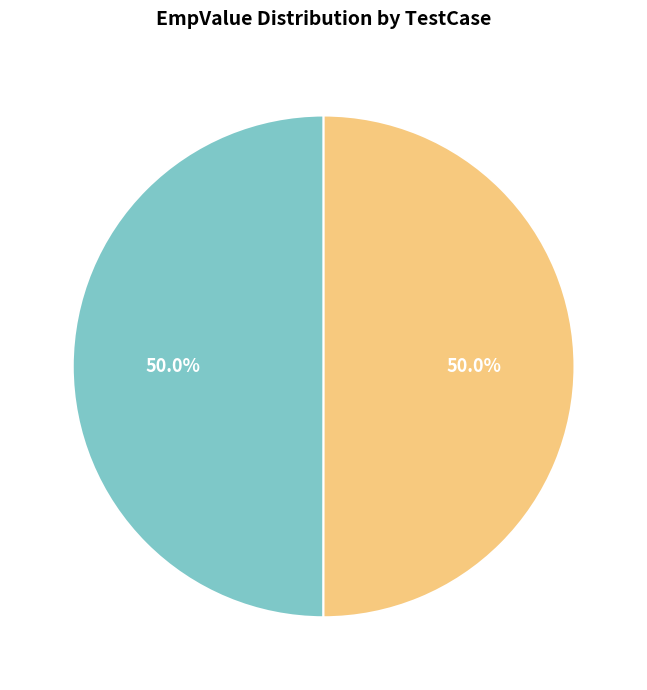

Which category has the smallest portion of the pie?

Verify_No_Reports_Found_Display_Text (2533)